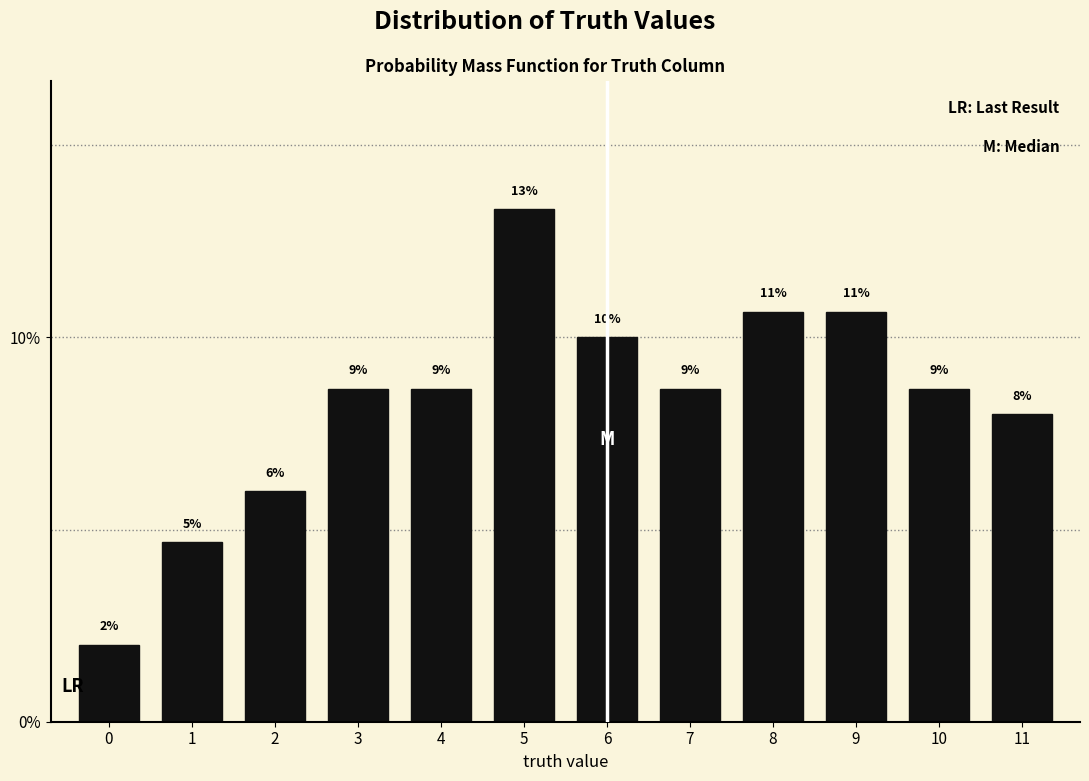

Does the chart contain any negative values?

No